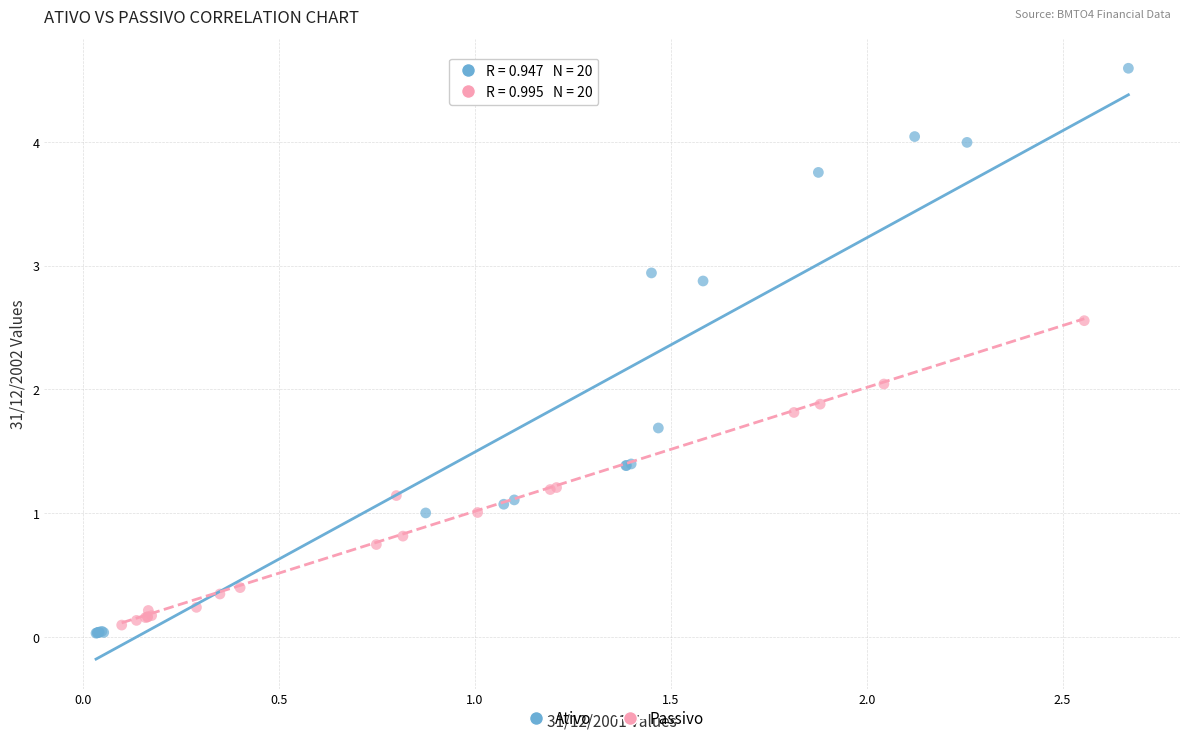

Which series has the widest spread of Y values?

Ativo